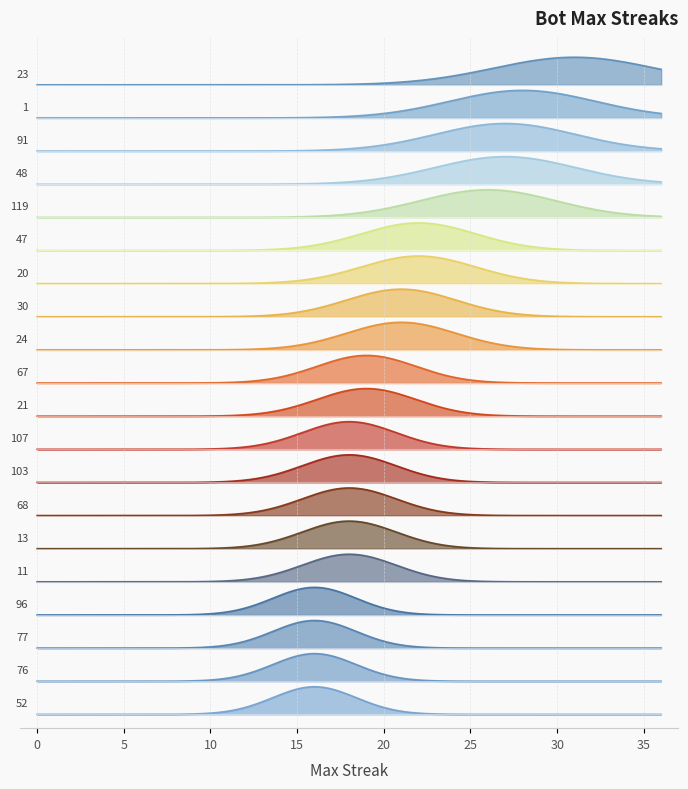

At which category does the chart reach its minimum across all series?

96